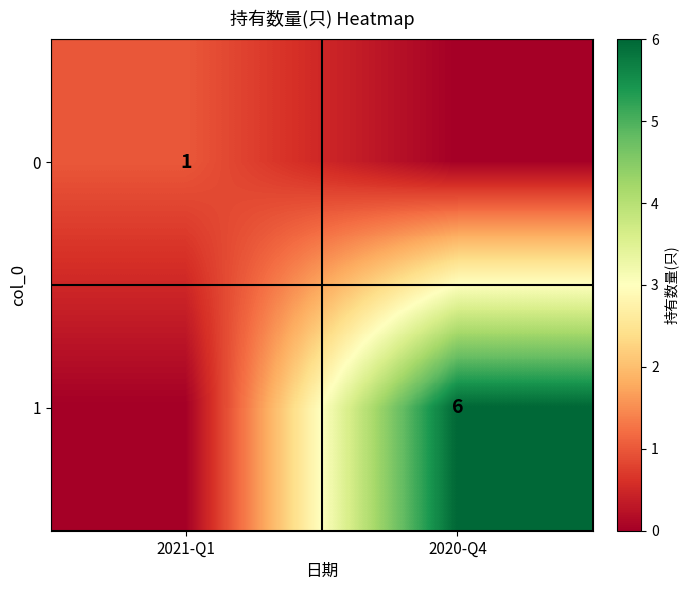

Is it true that 1 equals 6 at 2020-Q4?

True